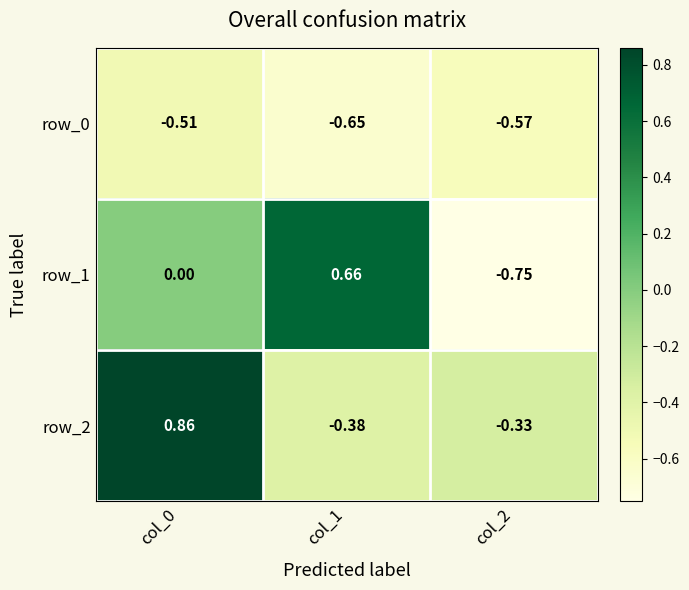

Is the value of row_2 at col_2 greater than the value of row_1 at col_1?

No